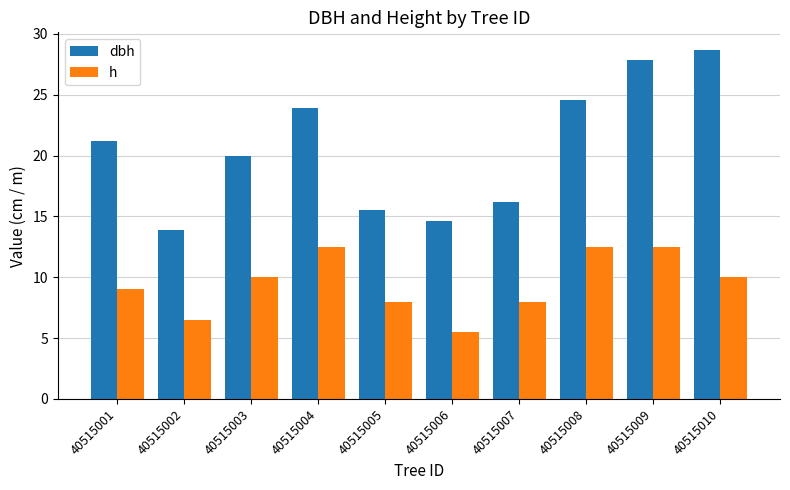

How many data points in dbh are above 21?

5